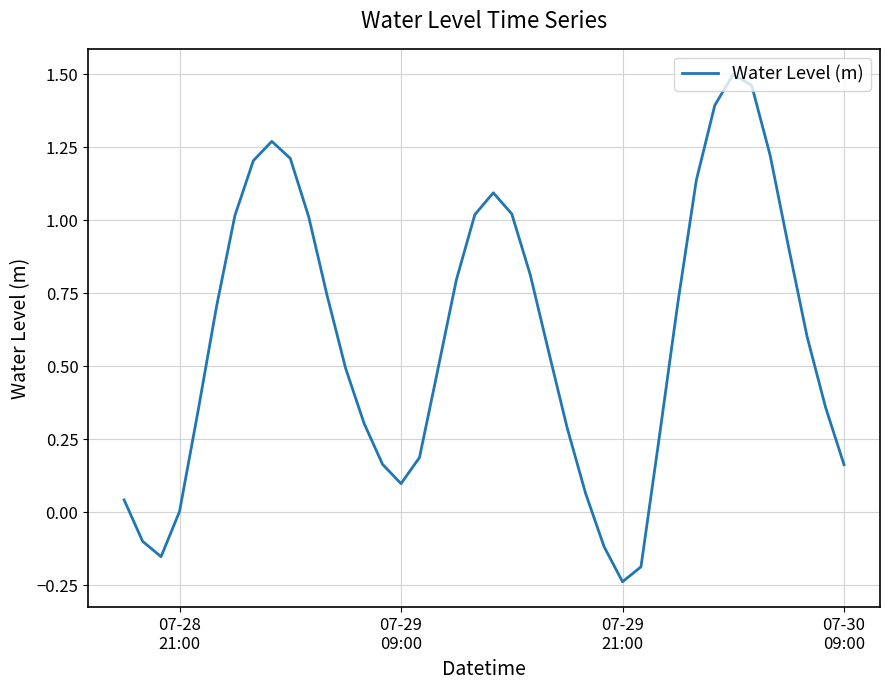

What is the difference between the maximum and minimum values?

1.7